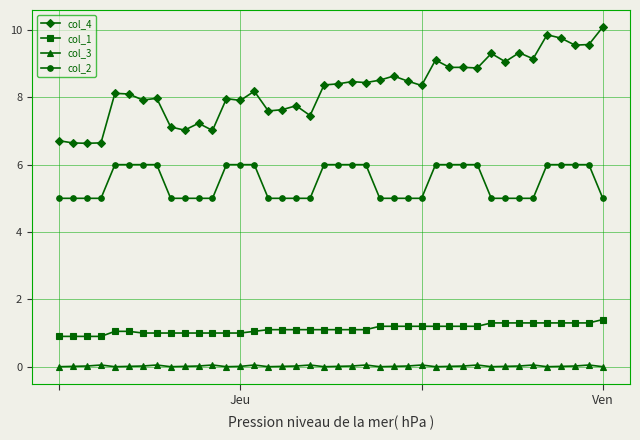

Which series has the largest total across all categories?

col_4